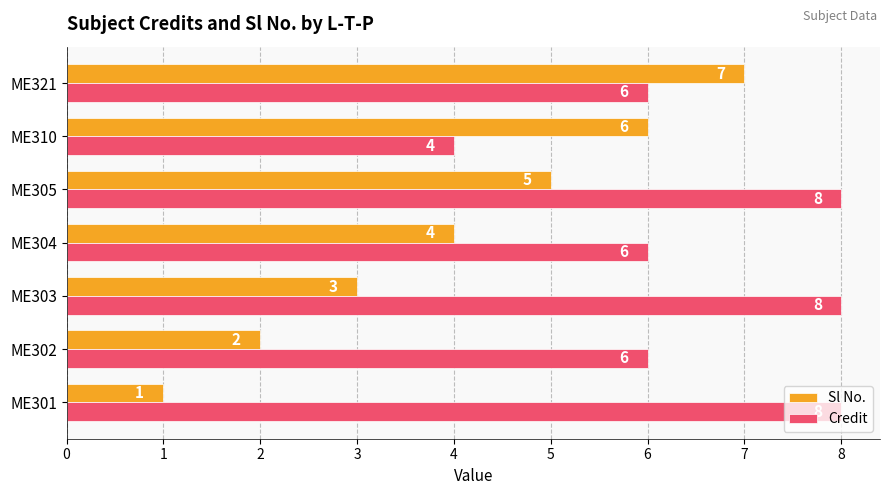

The Credit series shows 4 at ME305. True or false?

False